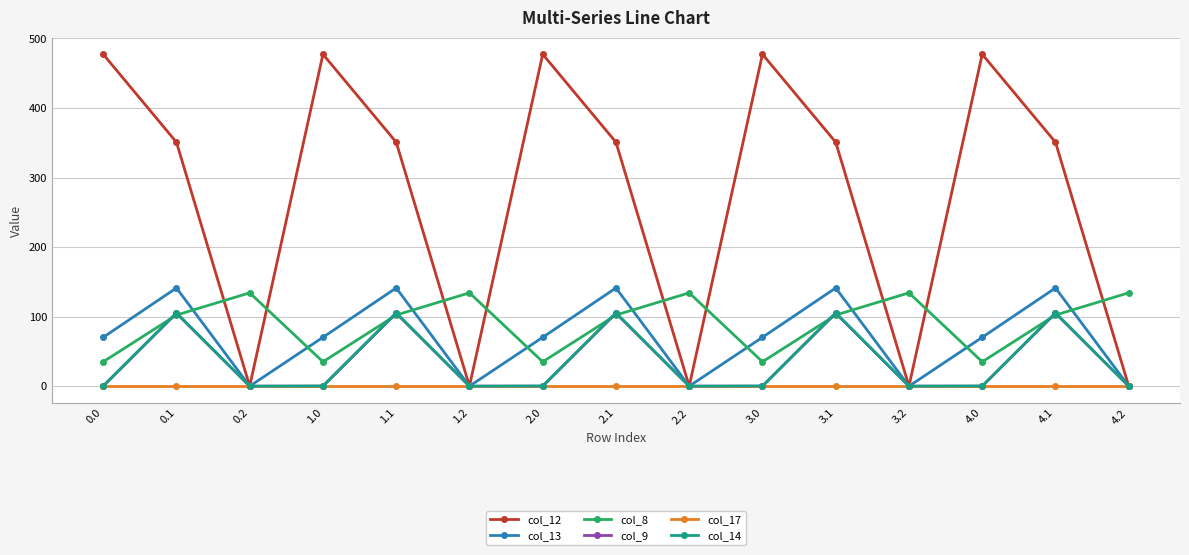

The col_17 series shows 0.0 at 0.1. True or false?

True